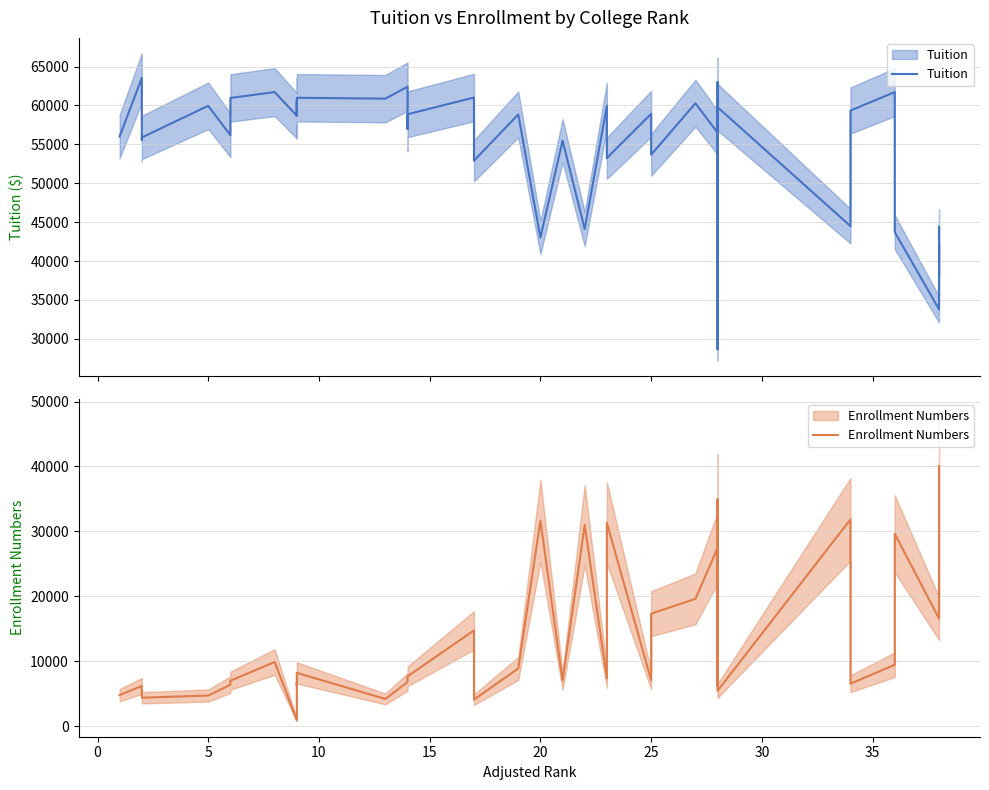

In Tuition, how many points are lower than both neighbors (excluding endpoints)?

15